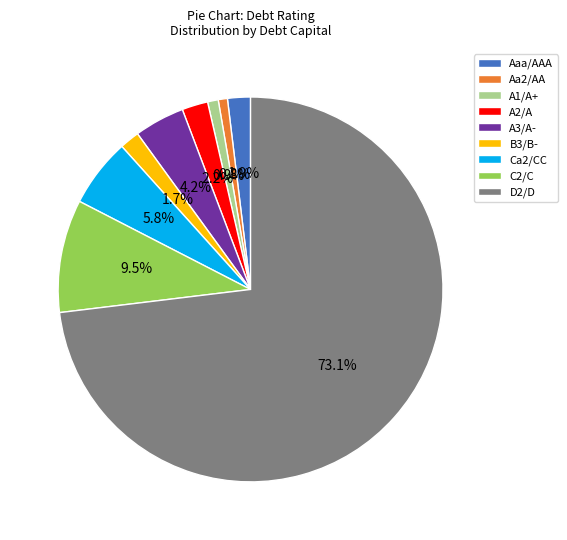

Between Aa2/AA and D2/D, which is larger?

D2/D